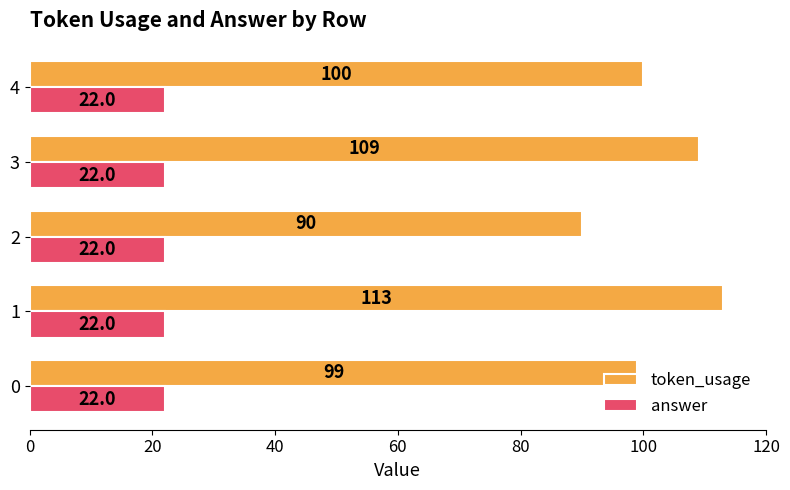

Is the value of token_usage at 1 greater than the value of answer at 1?

Yes